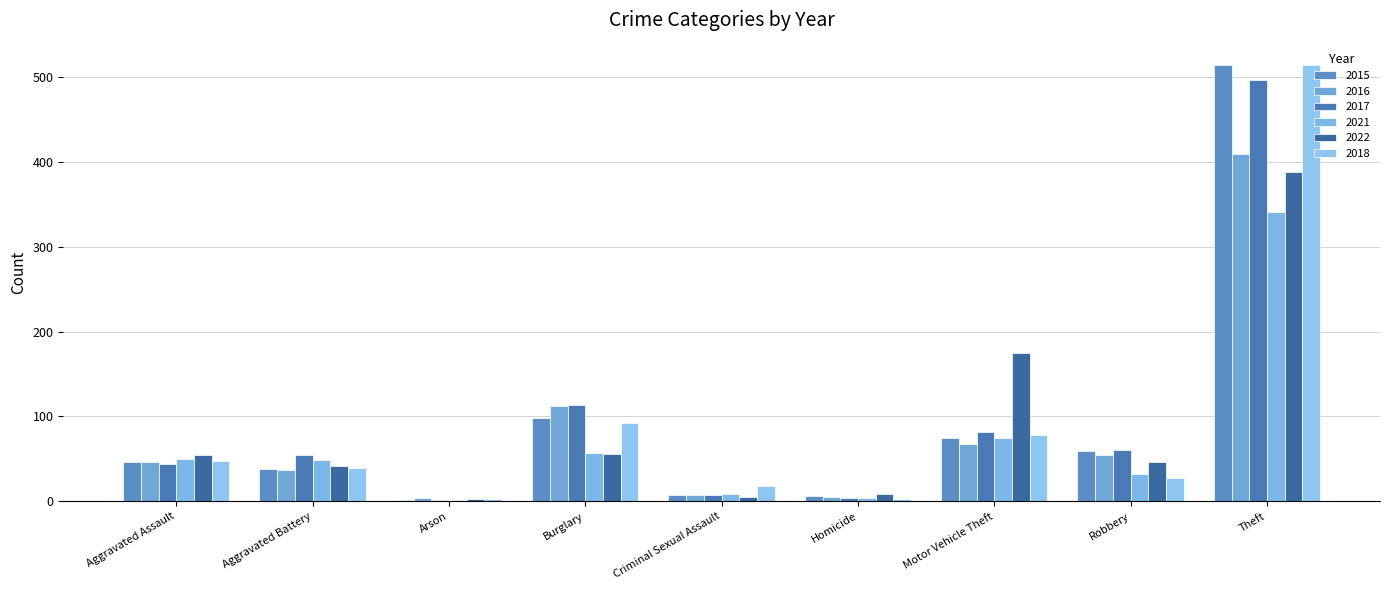

Reading left to right, extract all data points from this chart.

2015: Aggravated Assault=46	Aggravated Battery=38	Arson=1	Burglary=98	Criminal Sexual Assault=7	Homicide=6	Motor Vehicle Theft=75	Robbery=59	Theft=515
2016: Aggravated Assault=46	Aggravated Battery=37	Arson=4	Burglary=112	Criminal Sexual Assault=7	Homicide=5	Motor Vehicle Theft=67	Robbery=54	Theft=409
2017: Aggravated Assault=44	Aggravated Battery=54	Arson=2	Burglary=114	Criminal Sexual Assault=7	Homicide=4	Motor Vehicle Theft=82	Robbery=60	Theft=497
2021: Aggravated Assault=50	Aggravated Battery=49	Arson=1	Burglary=57	Criminal Sexual Assault=9	Homicide=4	Motor Vehicle Theft=75	Robbery=32	Theft=341
2022: Aggravated Assault=55	Aggravated Battery=42	Arson=3	Burglary=56	Criminal Sexual Assault=5	Homicide=9	Motor Vehicle Theft=175	Robbery=46	Theft=388
2018: Aggravated Assault=48	Aggravated Battery=39	Arson=3	Burglary=92	Criminal Sexual Assault=18	Homicide=3	Motor Vehicle Theft=78	Robbery=27	Theft=515